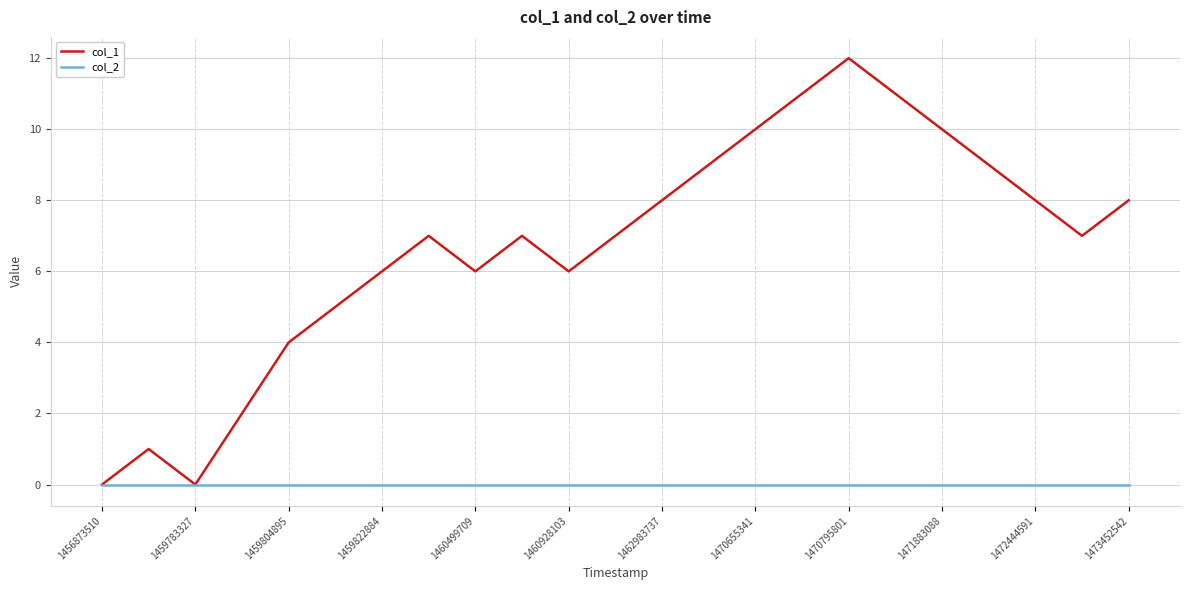

List the series in order of their overall mean, highest first.

col_1, col_2